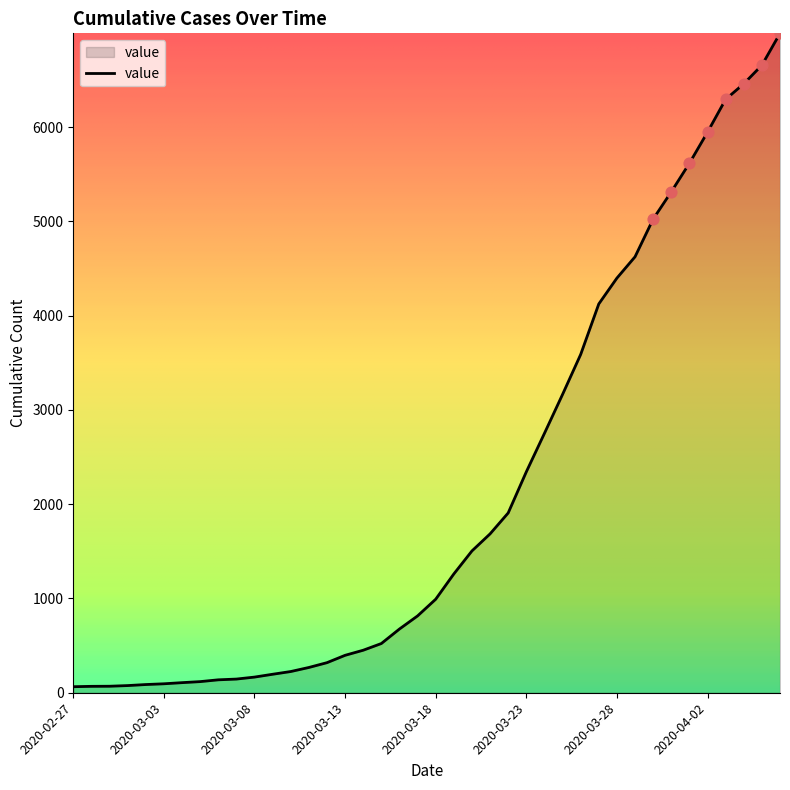

What is the difference between the maximum and minimum values?

6930